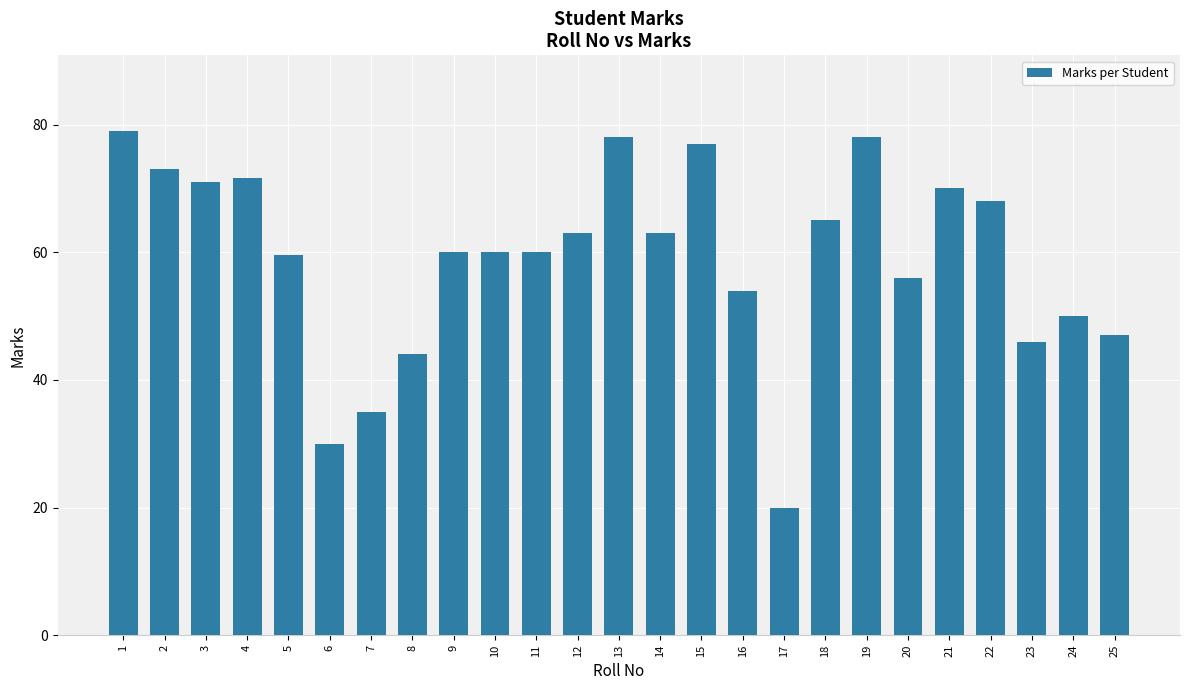

What is the smallest value displayed?

20.0